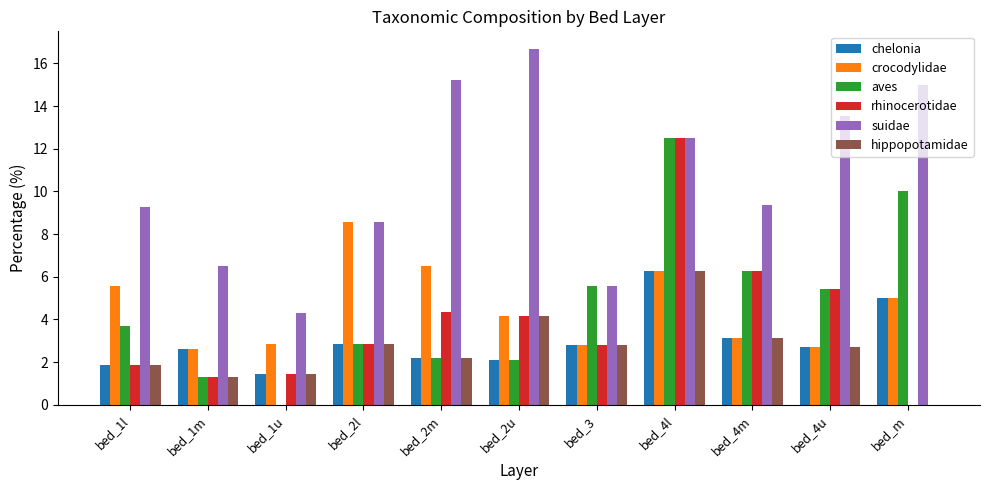

The value of hippopotamidae at bed_3 is 1.6. True or false?

False